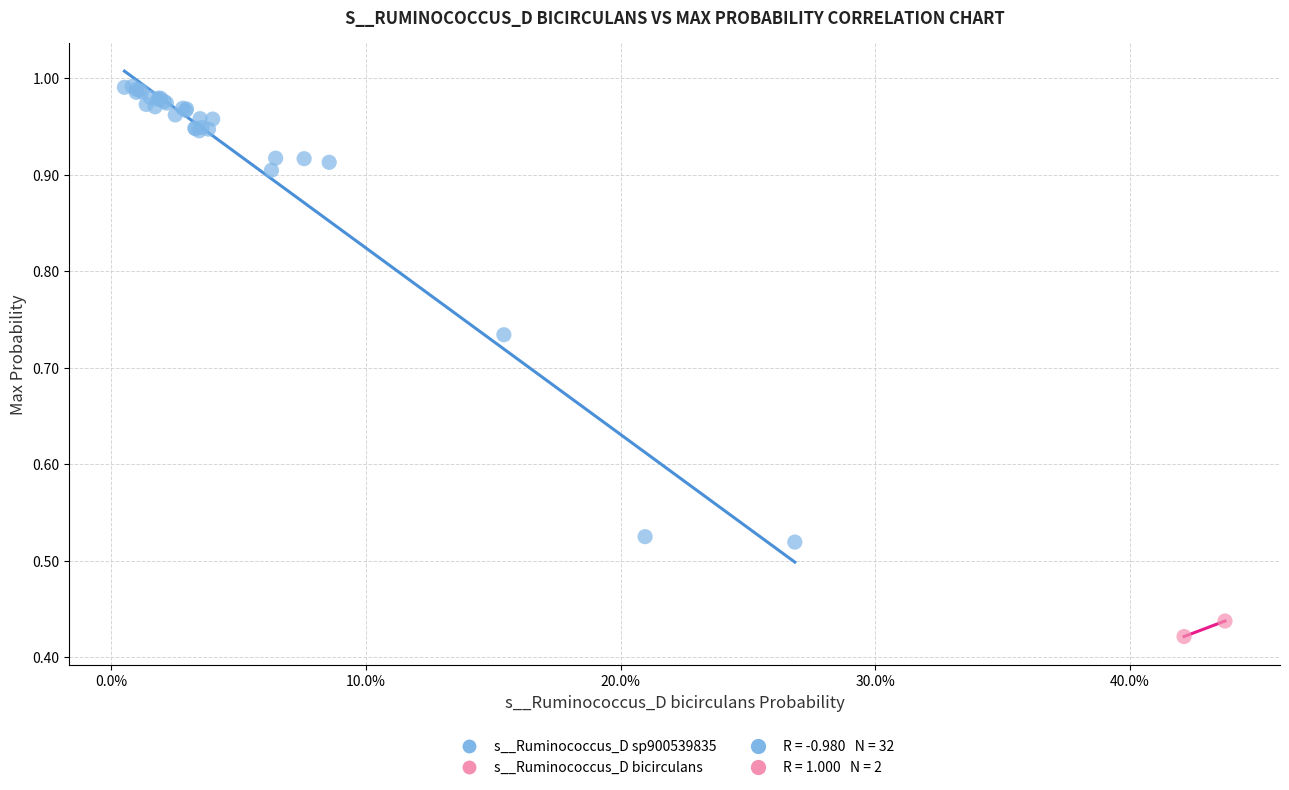

Which series contains the highest Y value?

s__Ruminococcus_D sp900539835